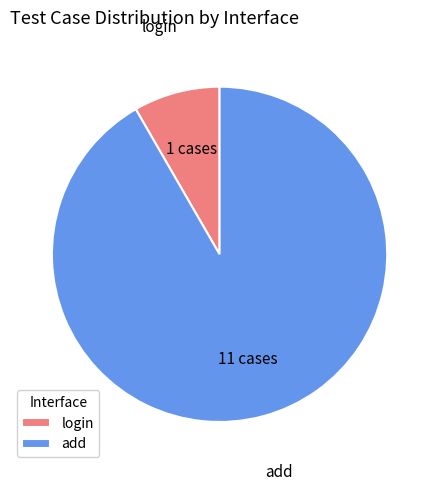

Rank the categories by value from highest to lowest.

add, login